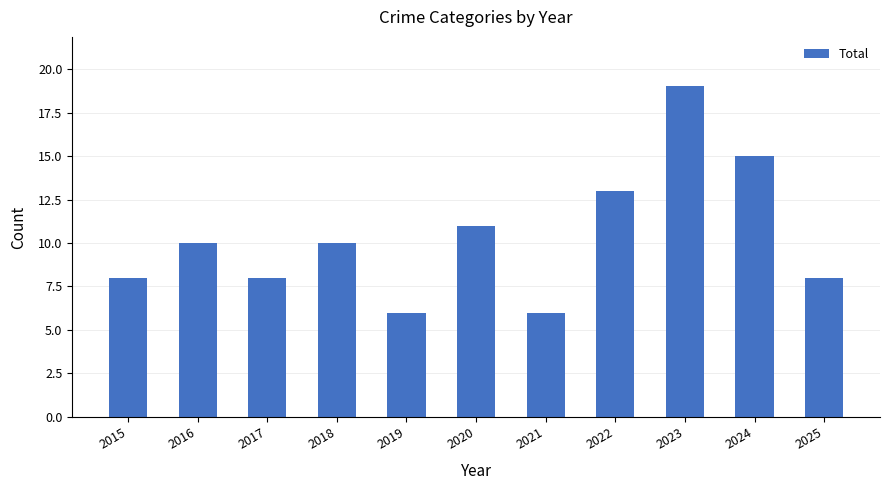

Read the value at 2025.

8